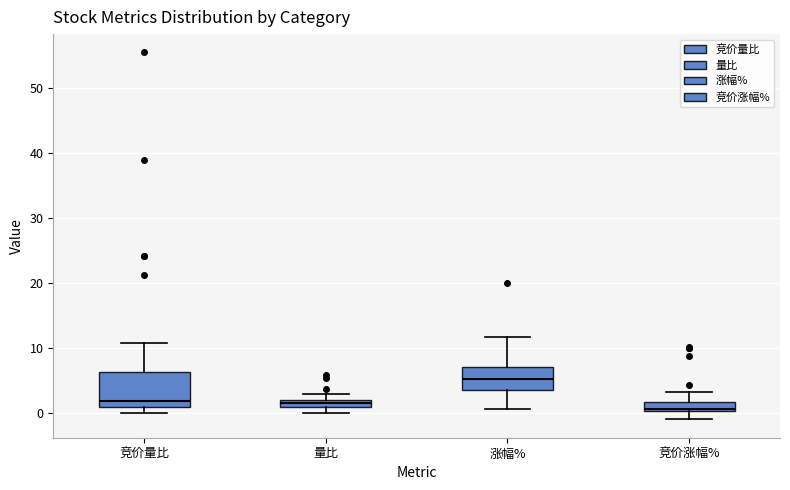

Comparing the boxes themselves (not the whiskers), which one is the tallest?

竞价量比